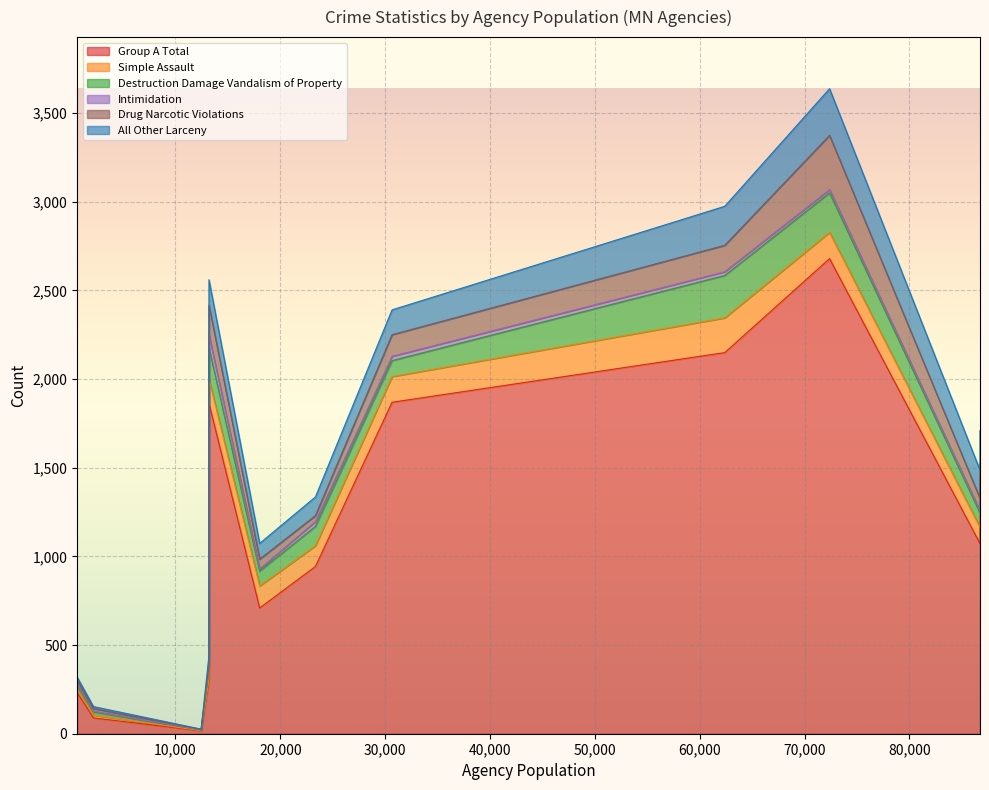

Read the Destruction Damage Vandalism of Property value at 30656, to the nearest 5.

90